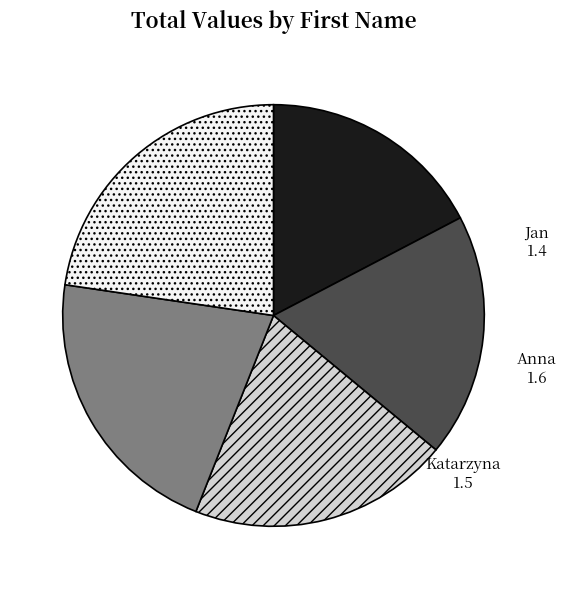

Does any single category account for the majority?

No